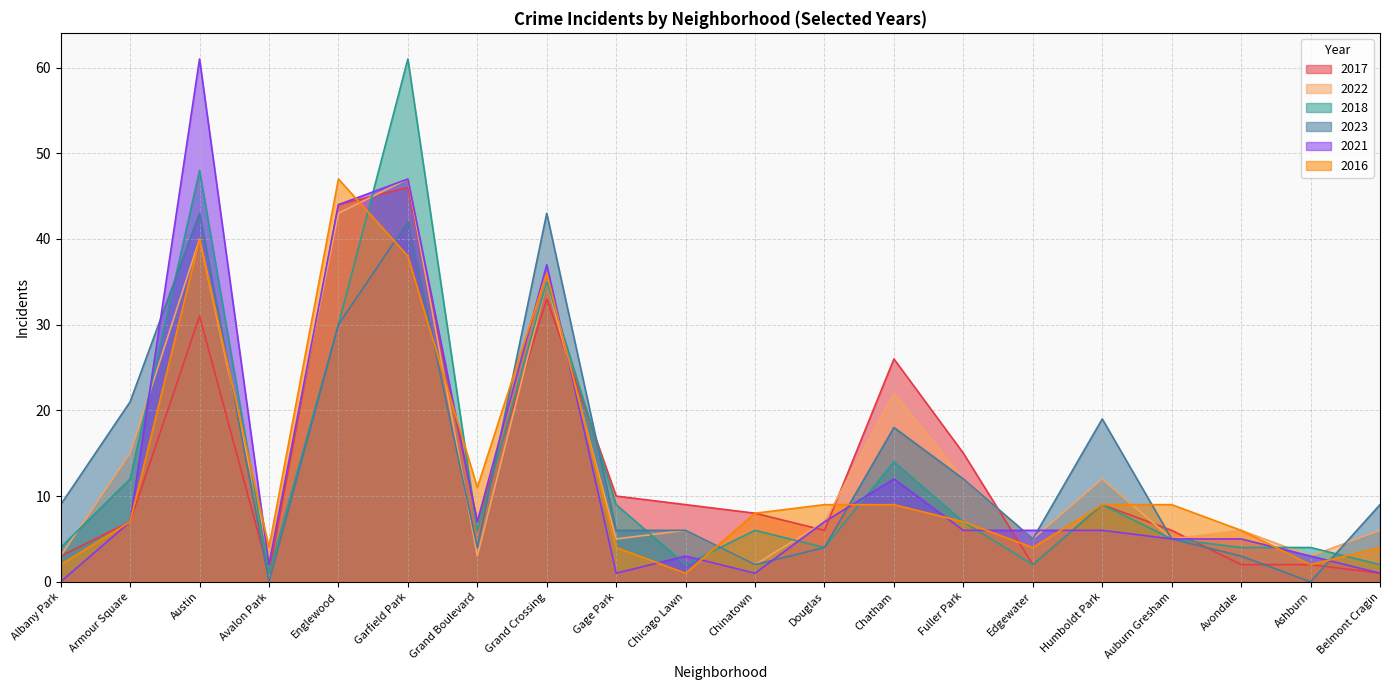

The 2018 series shows 2 at Douglas. True or false?

False